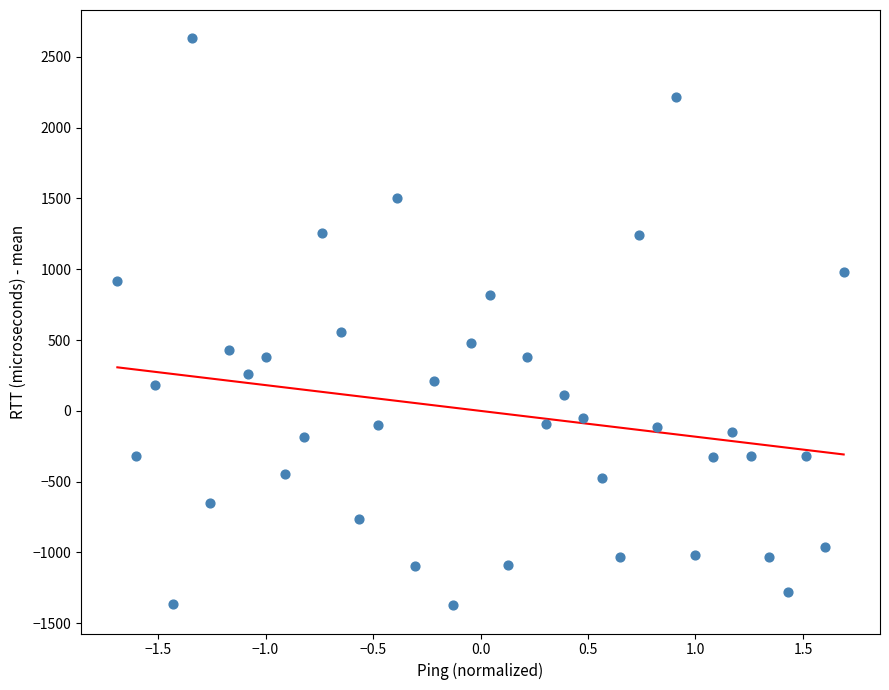

What is the range of X values (max minus min)?

3.4